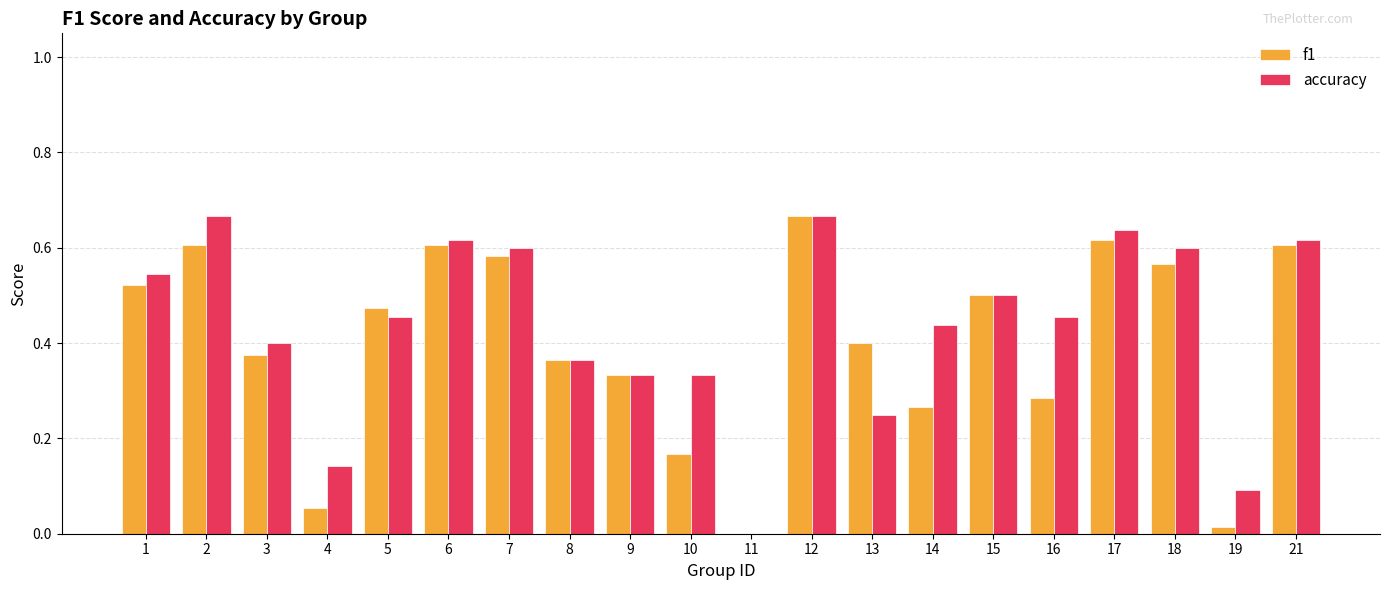

How many data points in accuracy are above 0?

19